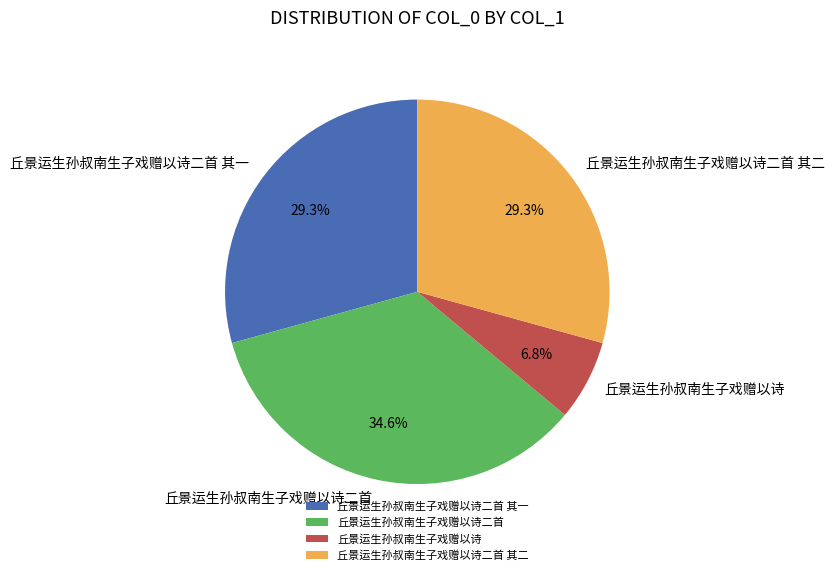

To the nearest percent, what is the combined percentage of 丘景运生孙叔南生子戏赠以诗二首 其一 and 丘景运生孙叔南生子戏赠以诗?

36%